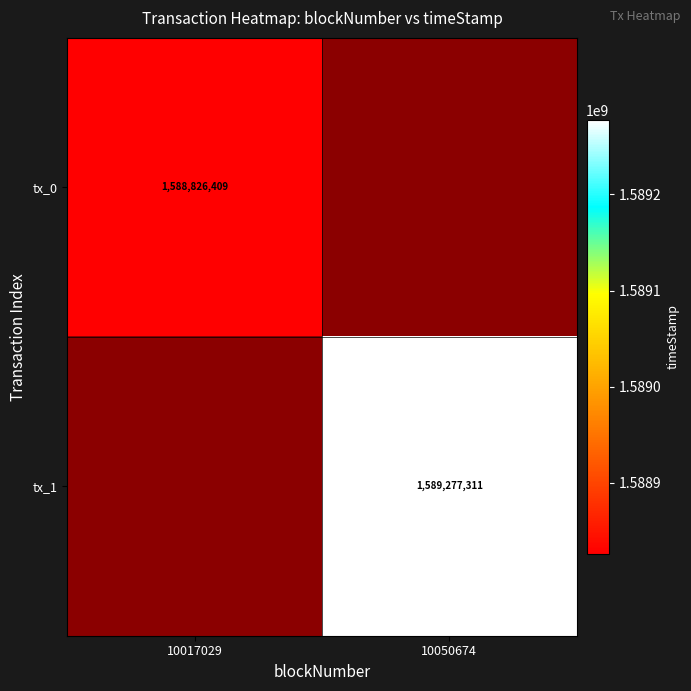

Is it true that tx_1 equals 2647813931 at 10050674?

False